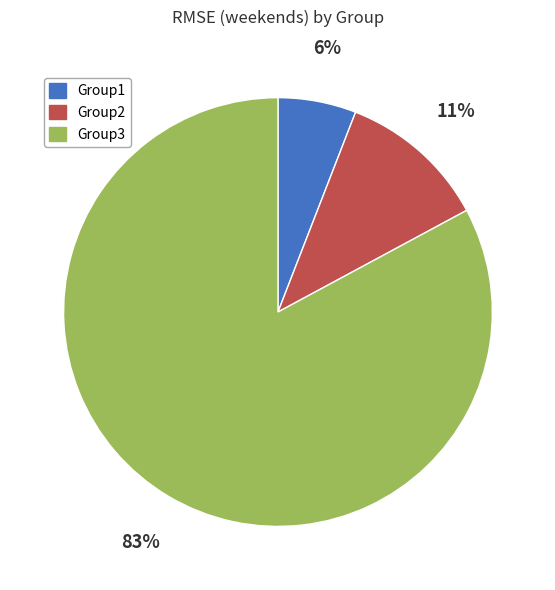

What is the smallest slice in the pie chart?

Group1